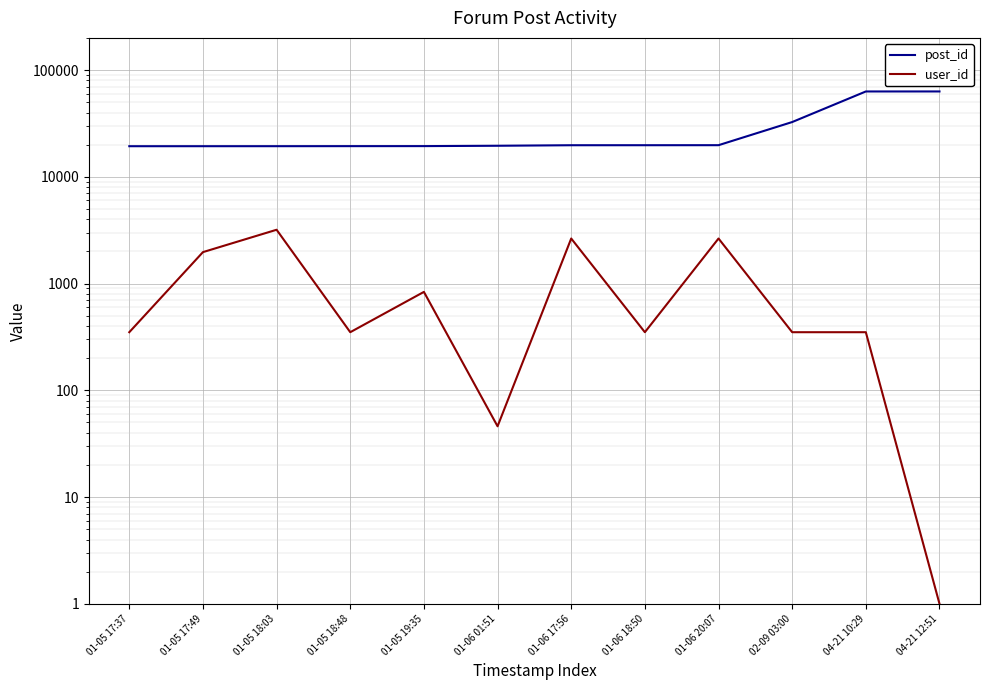

What position from the left is 01-05 18:03?

3